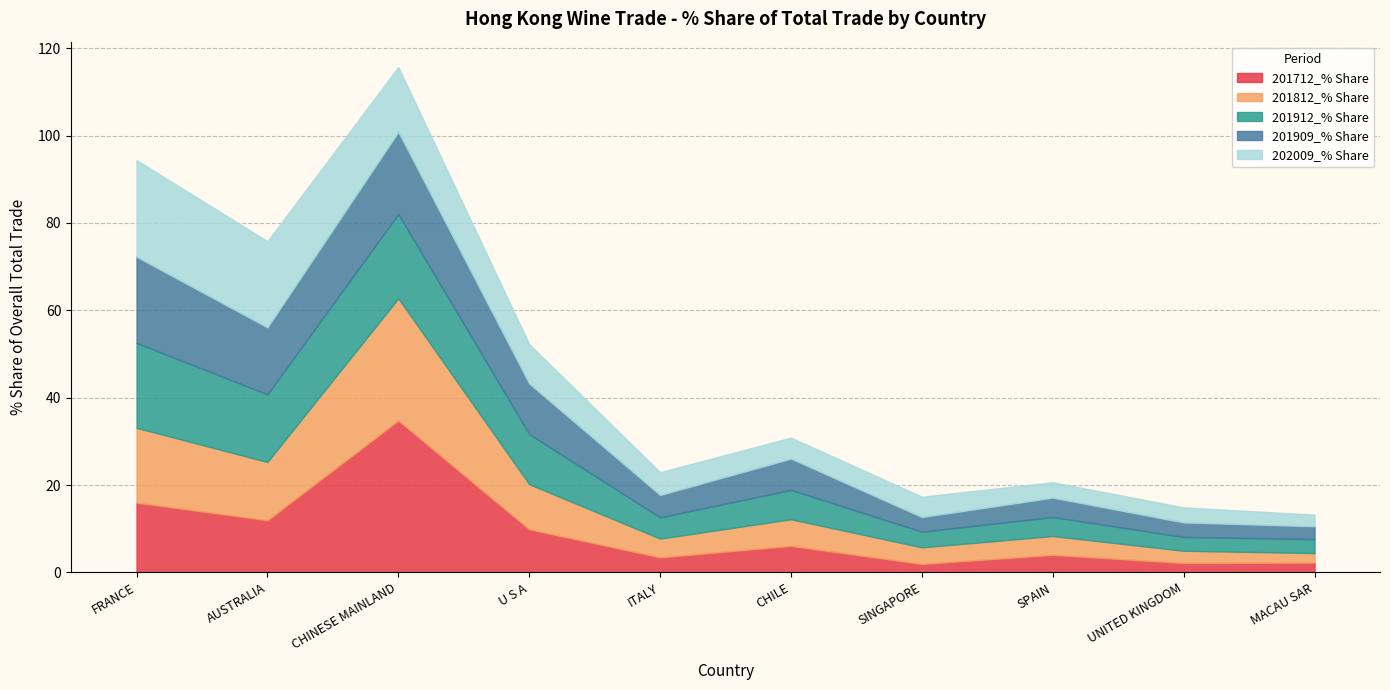

Between ITALY and FRANCE, which is larger?

FRANCE